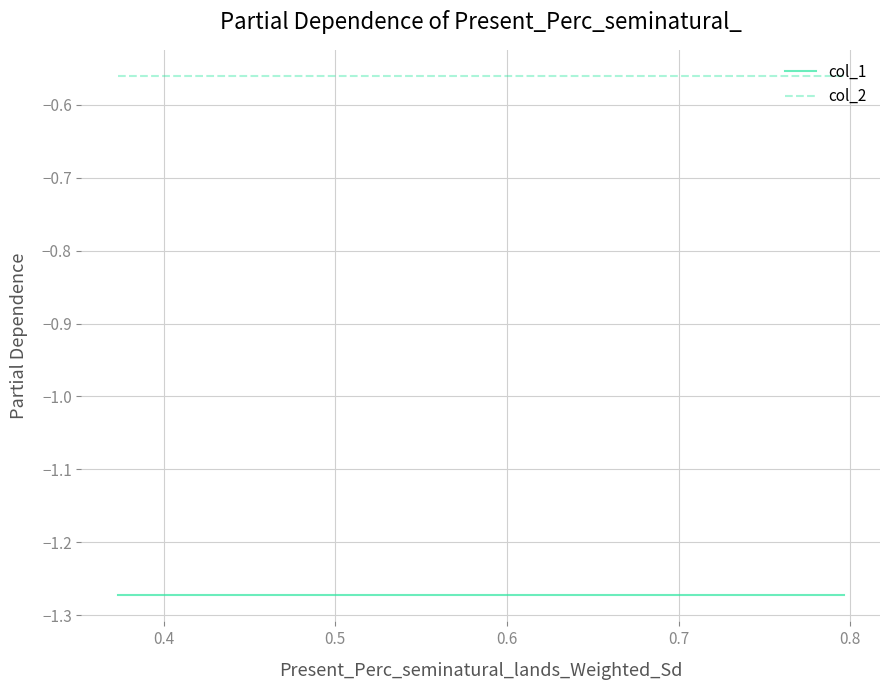

Which series has the largest total across all categories?

col_2